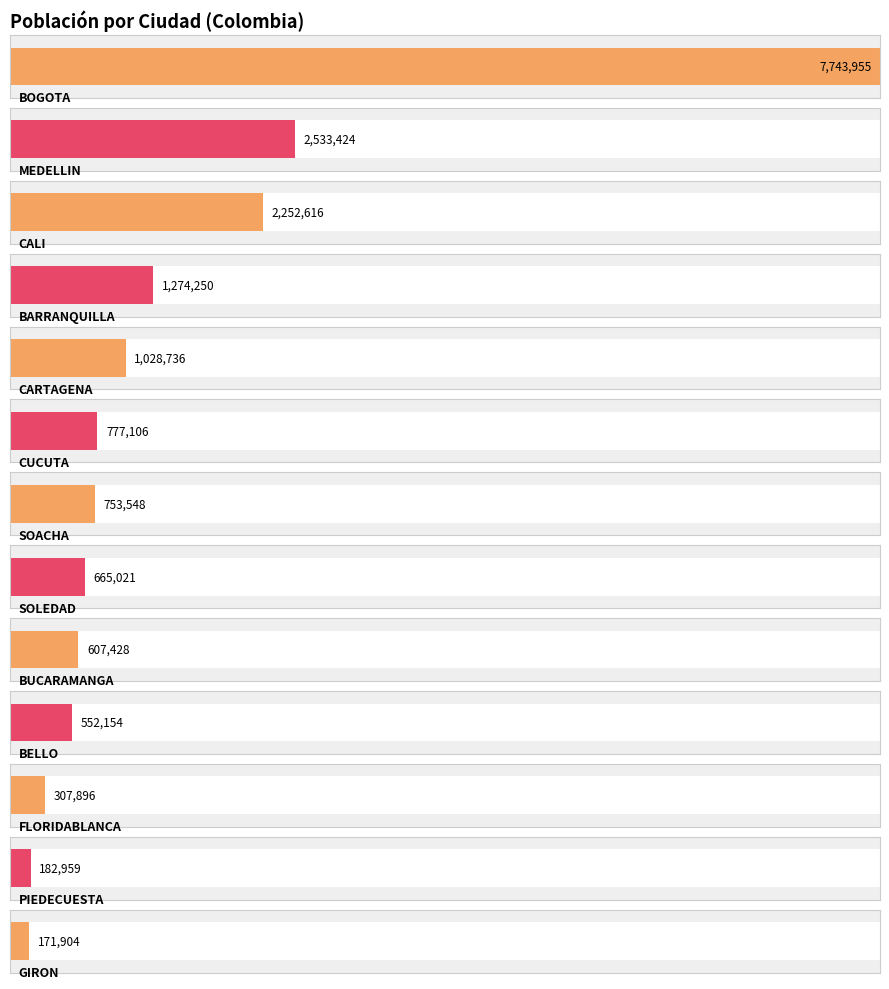

What is the label of the 13th bar from the right?

BOGOTA